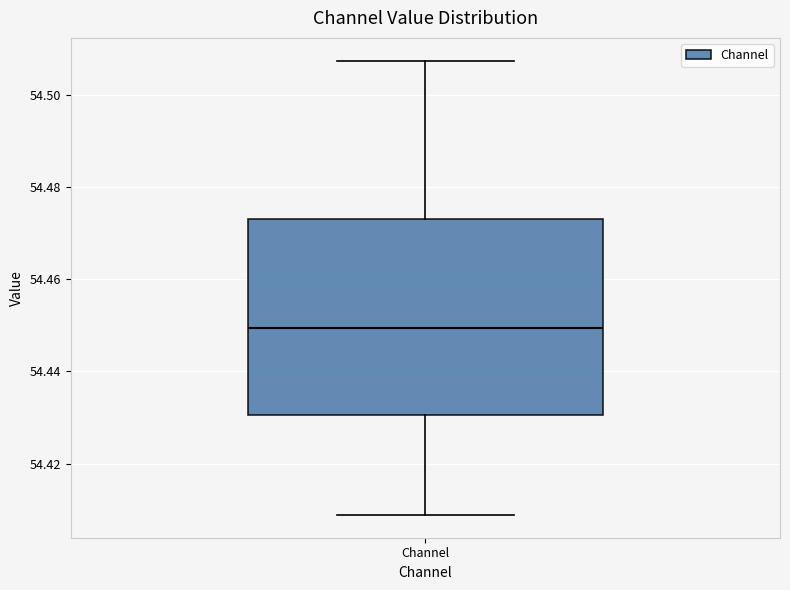

Read this box plot against the y-axis: the position of the median line, the range covered by the box, and the ends of both whiskers. The values are not printed on the chart, so give them approximately, as read against the axis.

median 54.450, box 54.430 to 54.472, whiskers 54.408 to 54.508